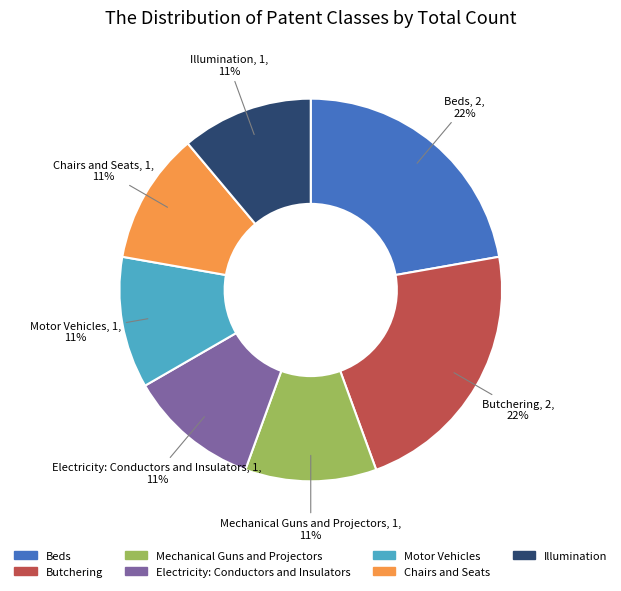

What is the ratio of the value at Illumination to the value at Electricity: Conductors and Insulators?

1.0